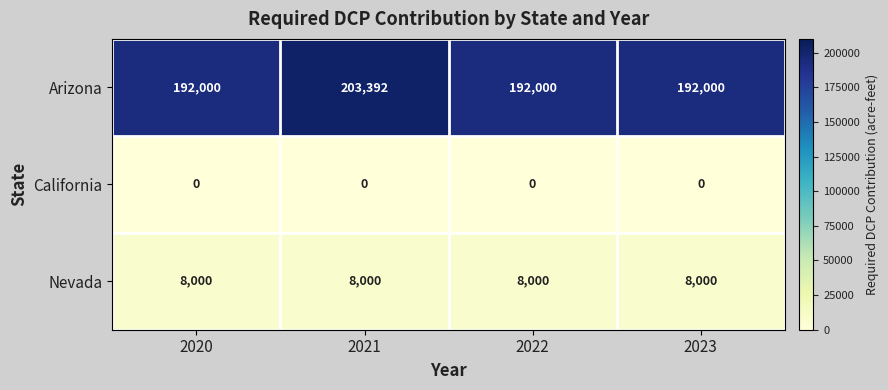

What is the total value across all series at 2021?

211392